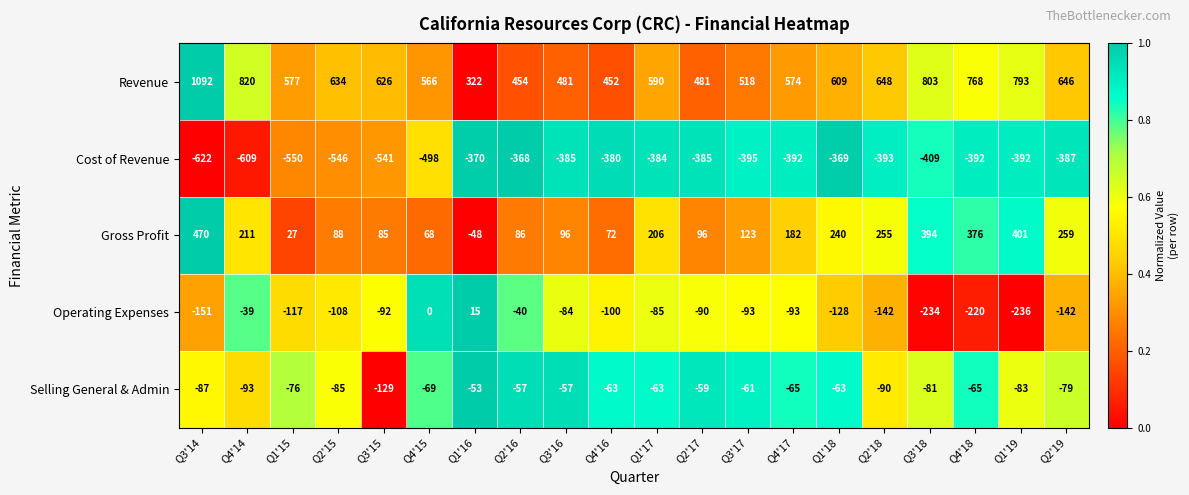

The value of Selling General & Admin at Q2'15 is -85. True or false?

True